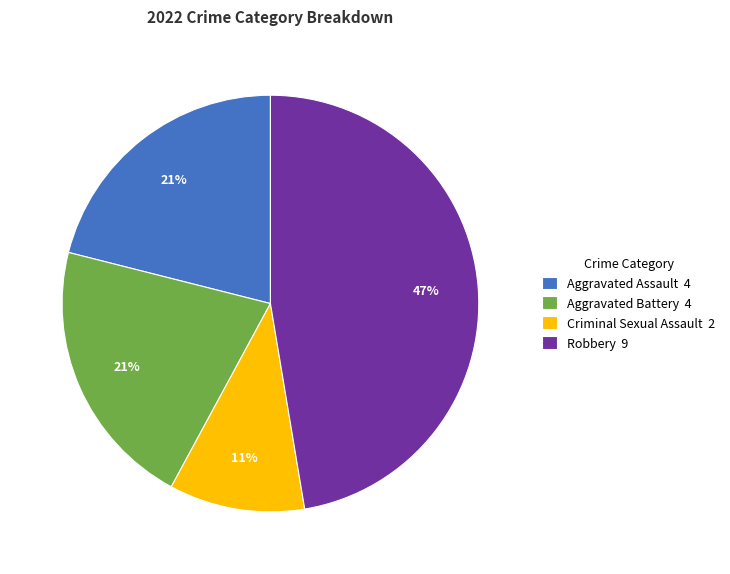

Is there a majority slice in this chart?

No